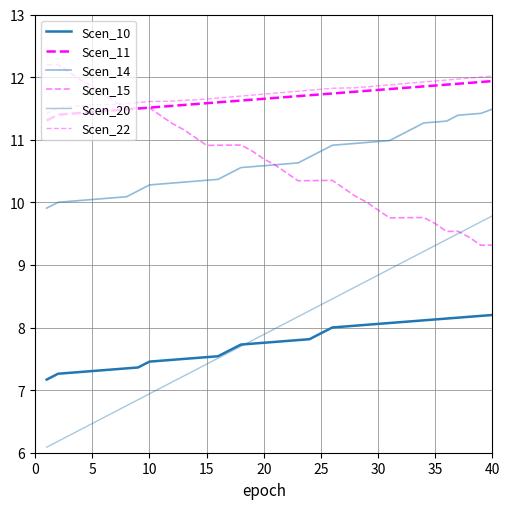

How many lines are shown in the chart?

6